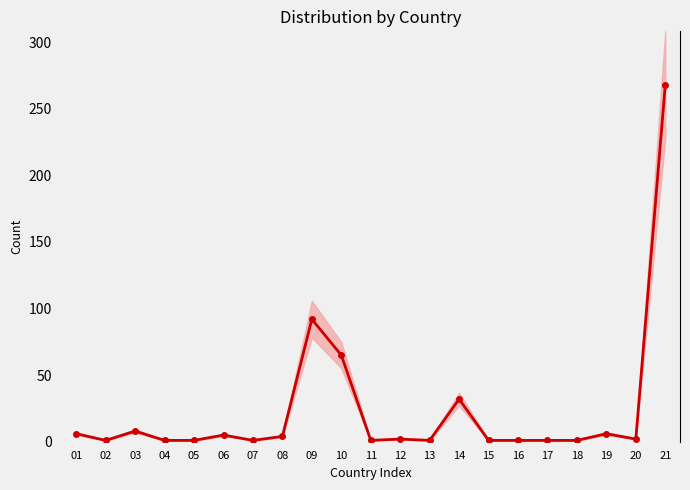

True or false: the data shows 8 at 01.

False